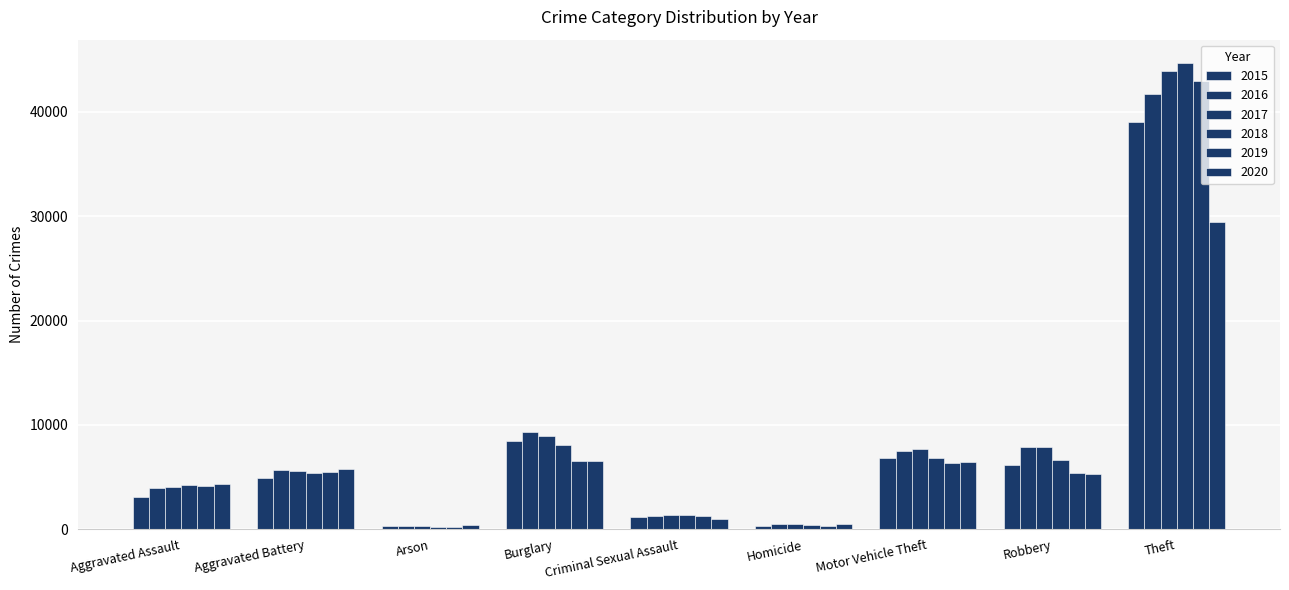

How many values in the 2017 series are below 5558?

4